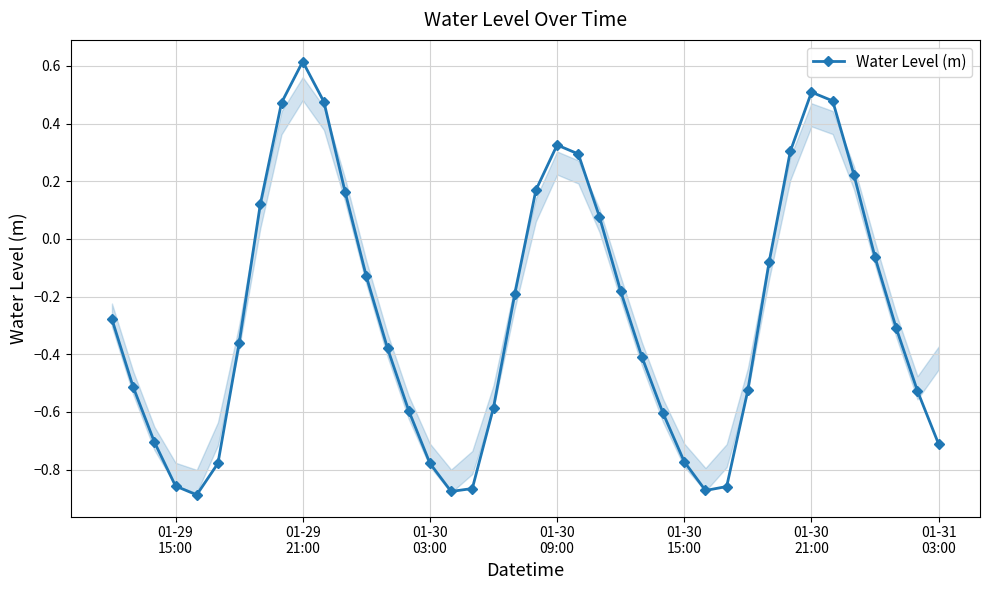

What is the maximum value shown in the chart?

0.6